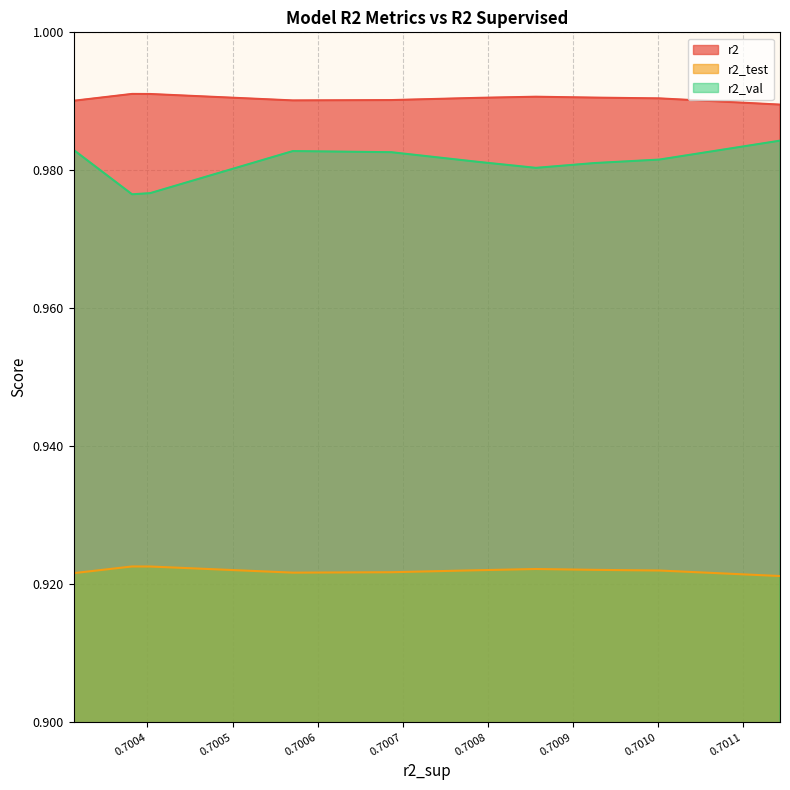

What is the minimum value shown in the chart?

0.9